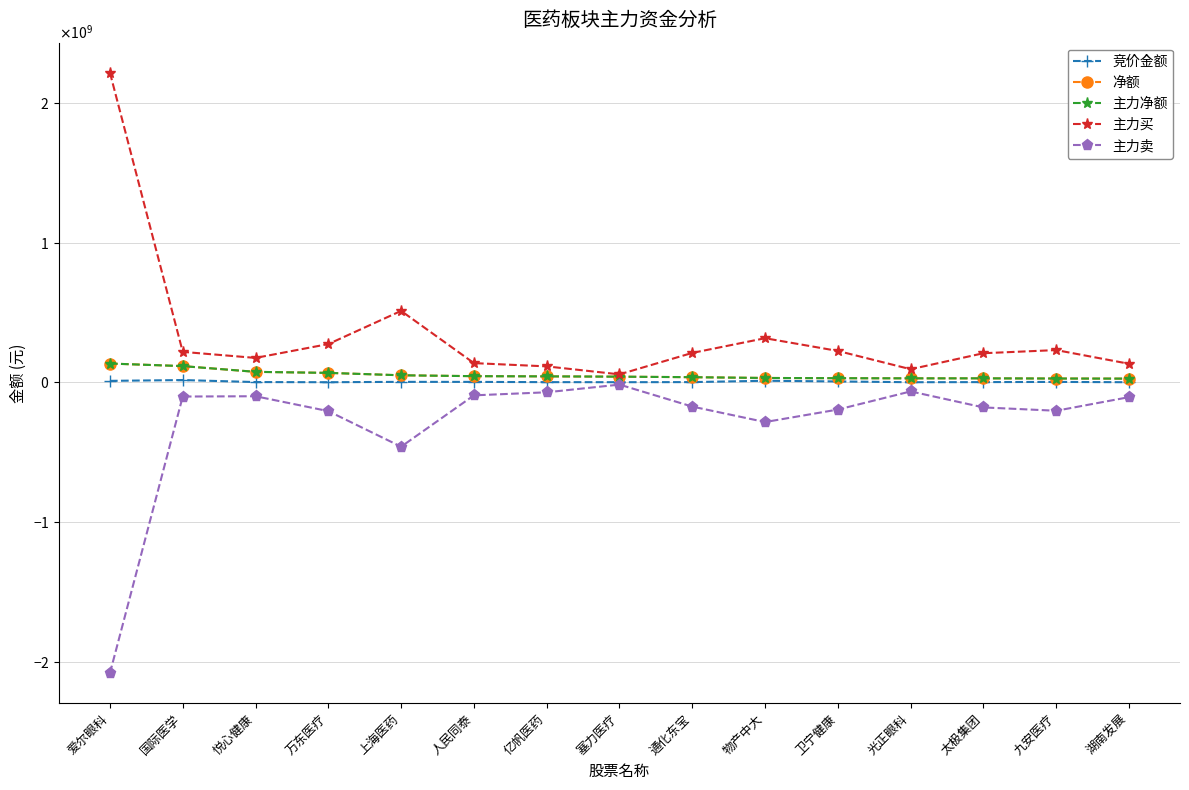

True or false: 净额 has more than 1 interior local peaks.

False